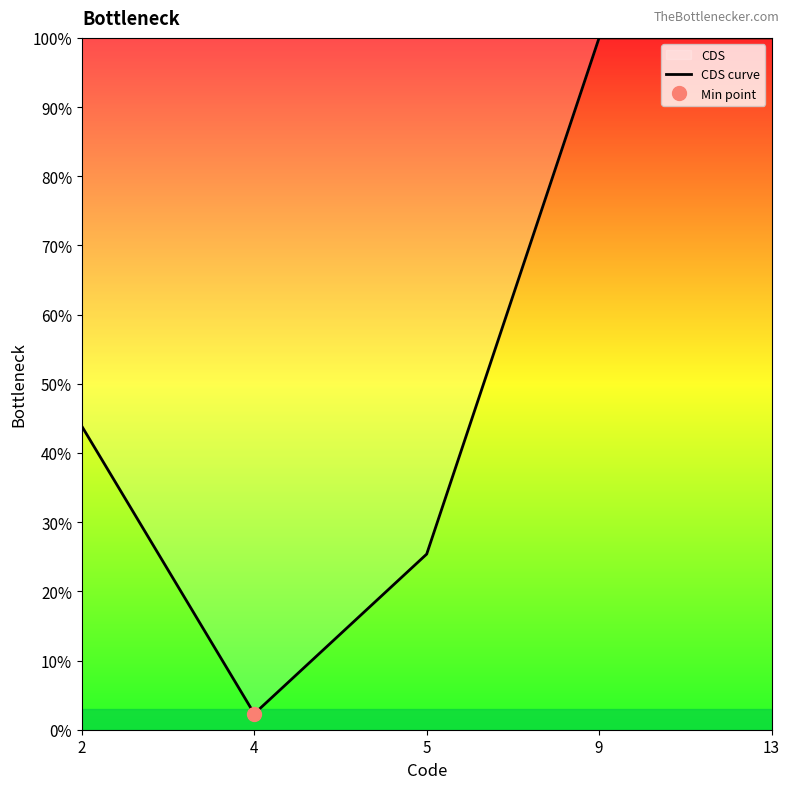

The value at 4 is 0.0. True or false?

False